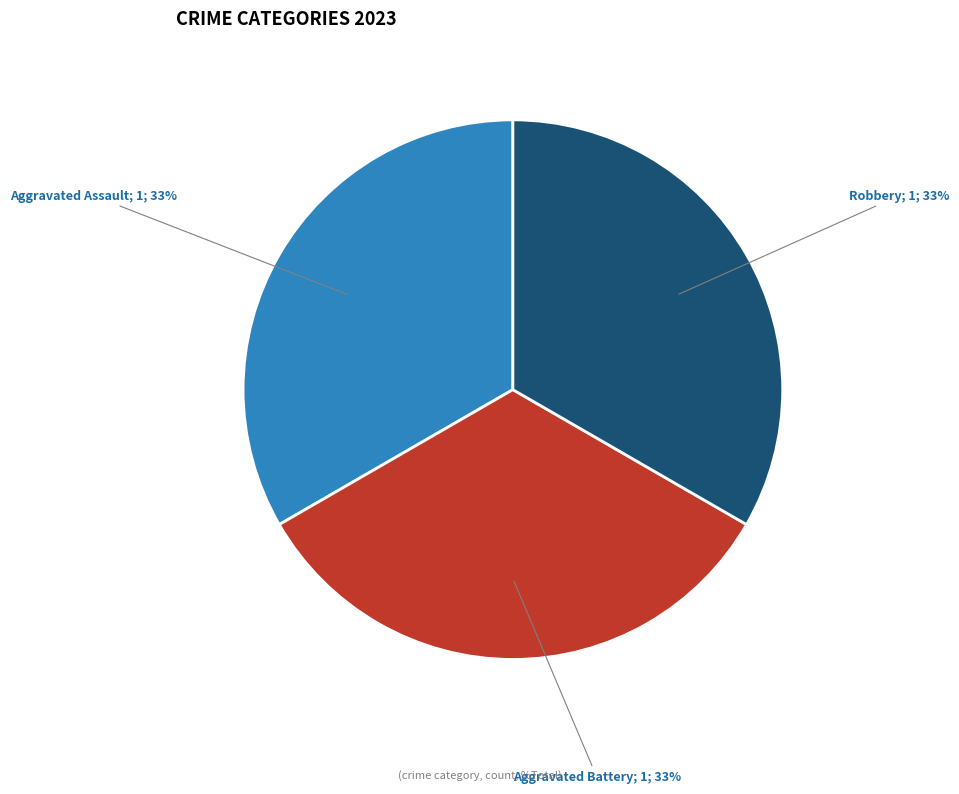

To the nearest percent, what is the average slice percentage?

33%